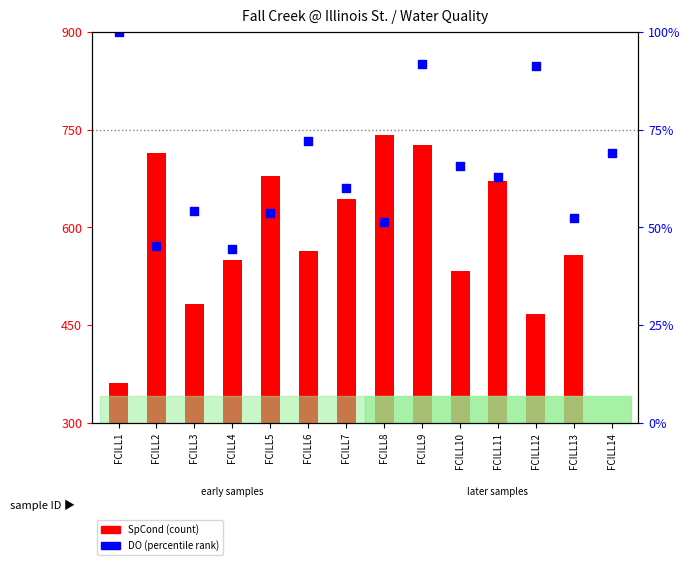

Between FCILL13 and FCILL14, which is larger?

FCILL14